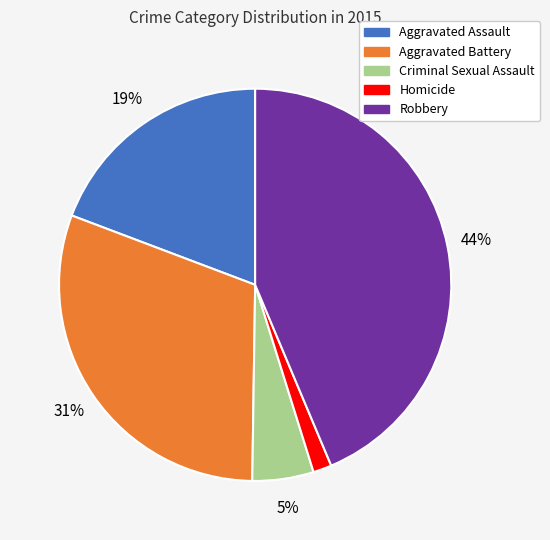

Which slice is the largest?

Robbery